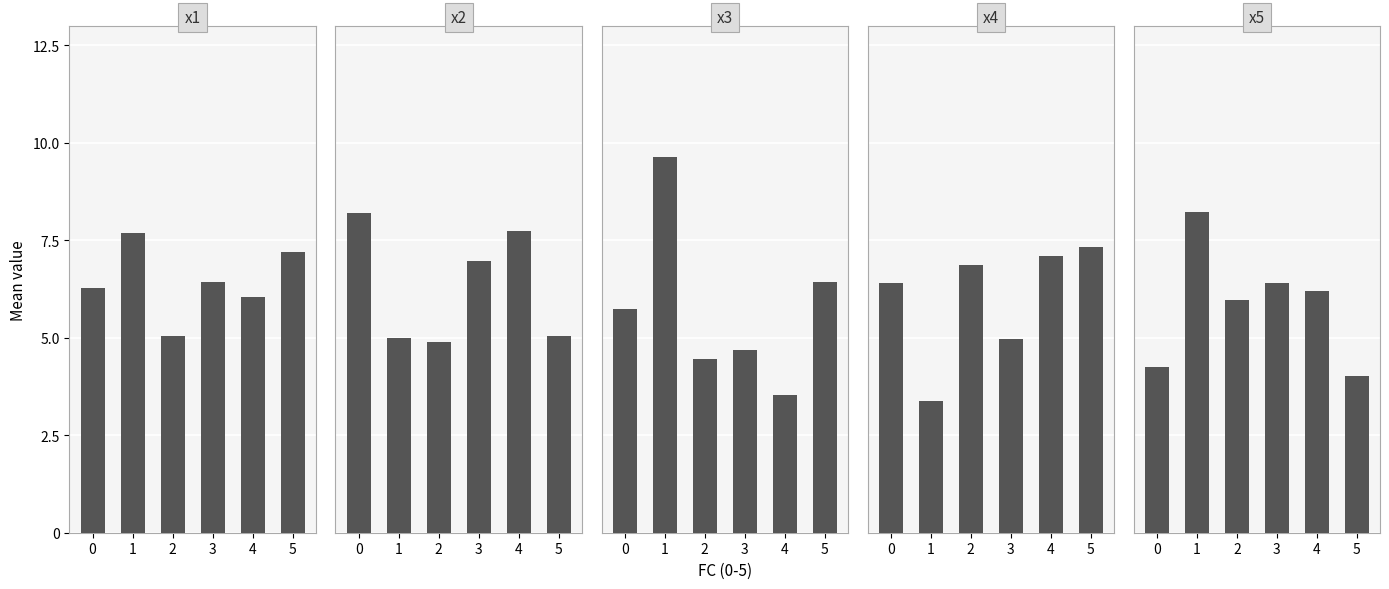

True or false: x1 has a value of 10.0 at 4.

False